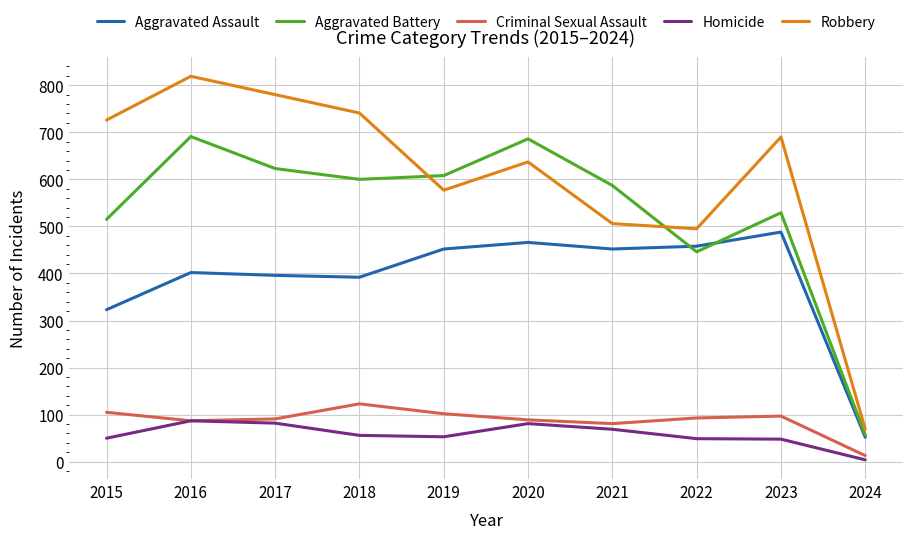

What is the difference between the Aggravated Battery values at 2020 and 2017?

63